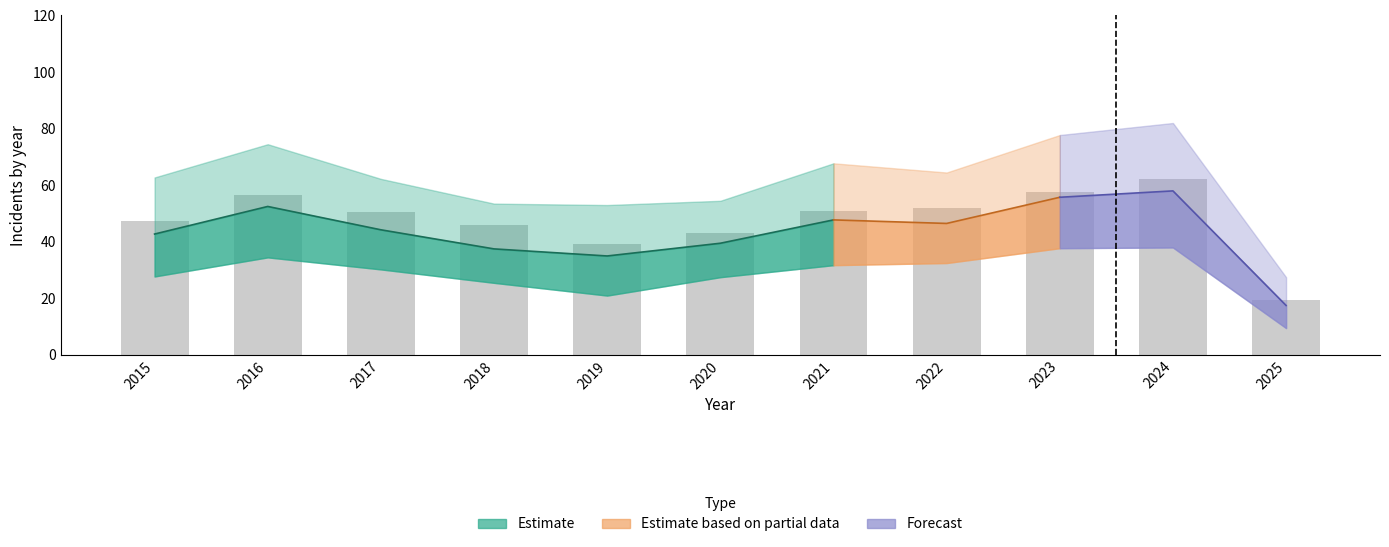

The value of Criminal Sexual Assault at 2023 is 38. True or false?

True